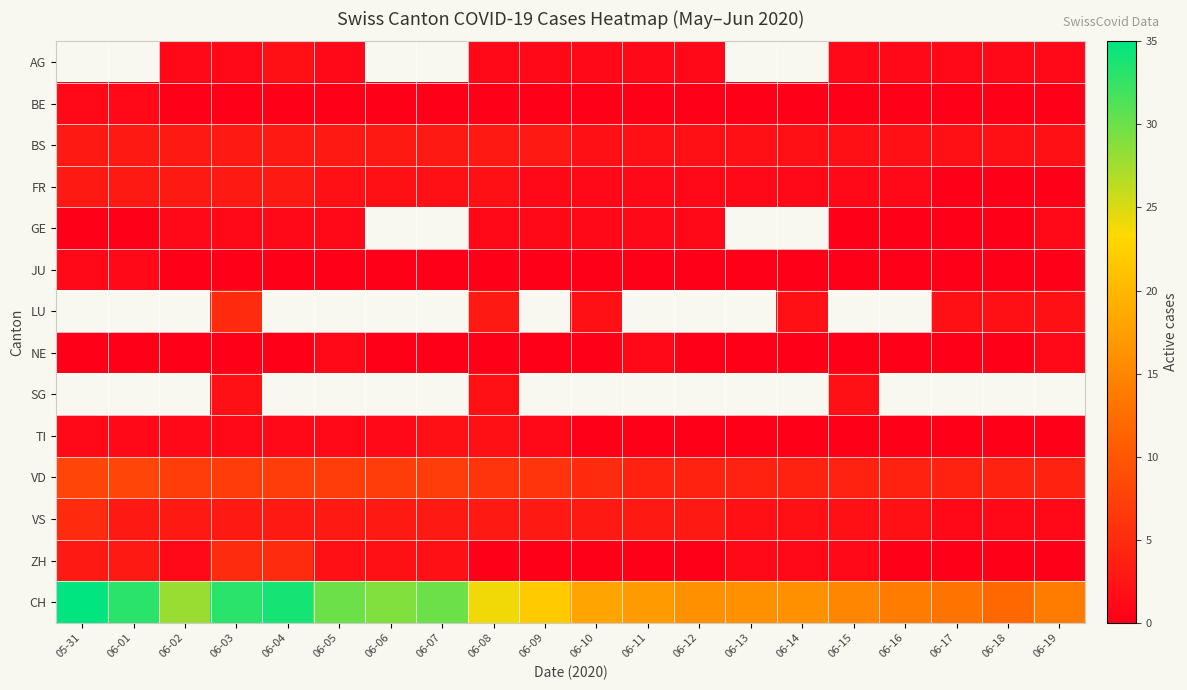

The value of TI at 06-06 is 1.0. True or false?

True